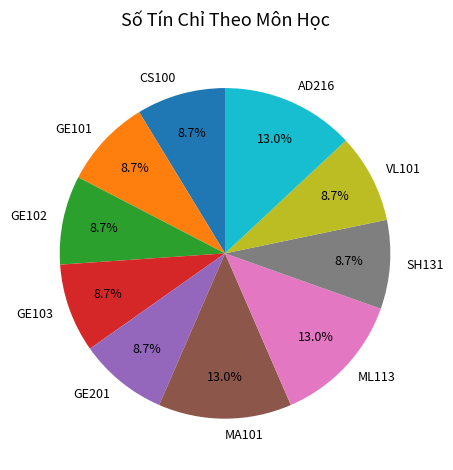

What is the ratio of the value at SH131 to the value at VL101?

1.0